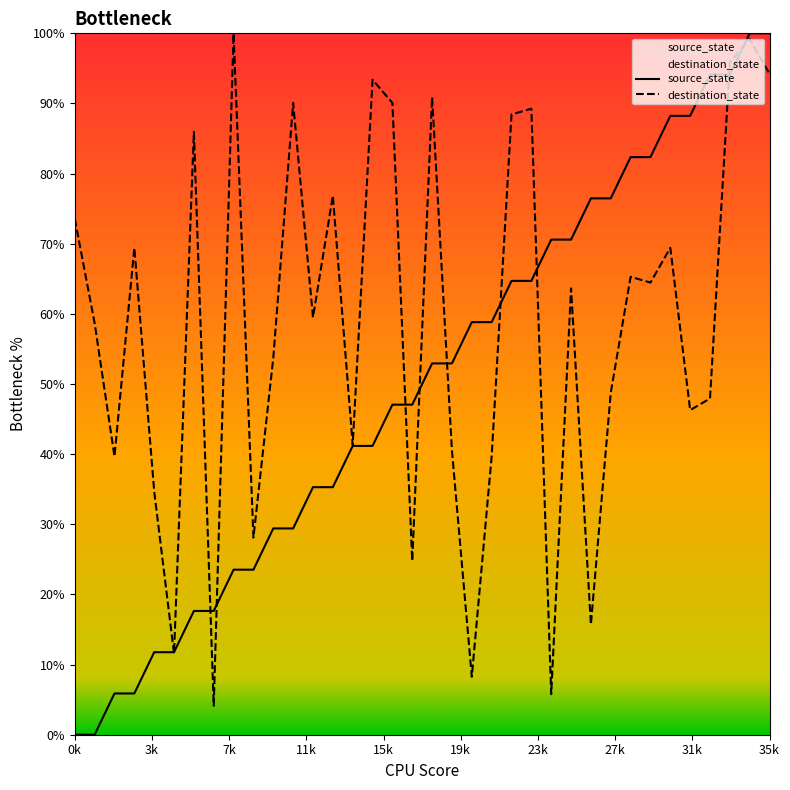

What is the sum of all source_state values?

1800.0